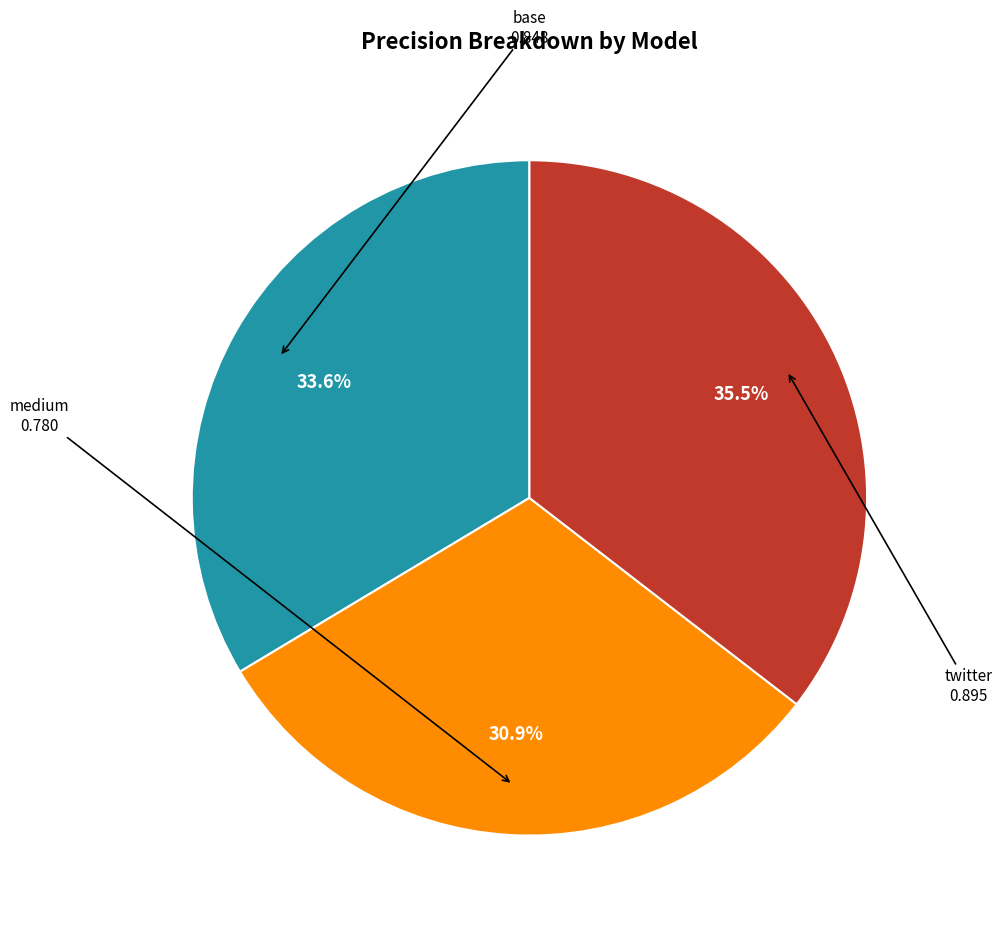

Which slice is the smallest?

medium